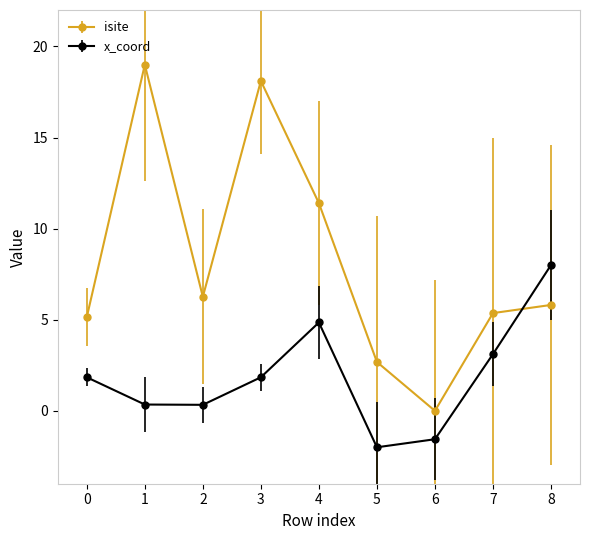

At 1, list the series in order from largest to smallest.

isite, x_coord